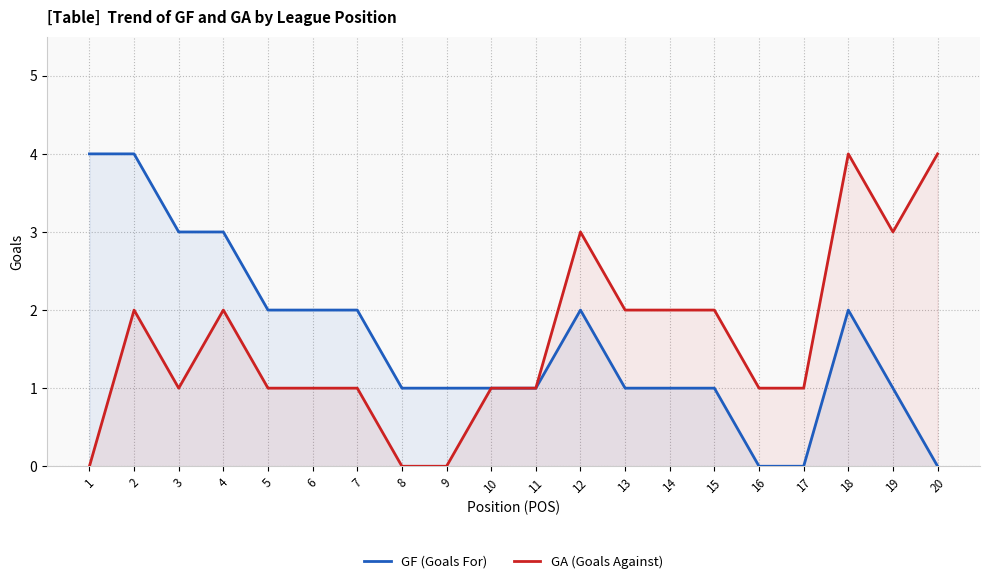

What is the value of the GA (Goals Against) point at the 2nd from the left?

2